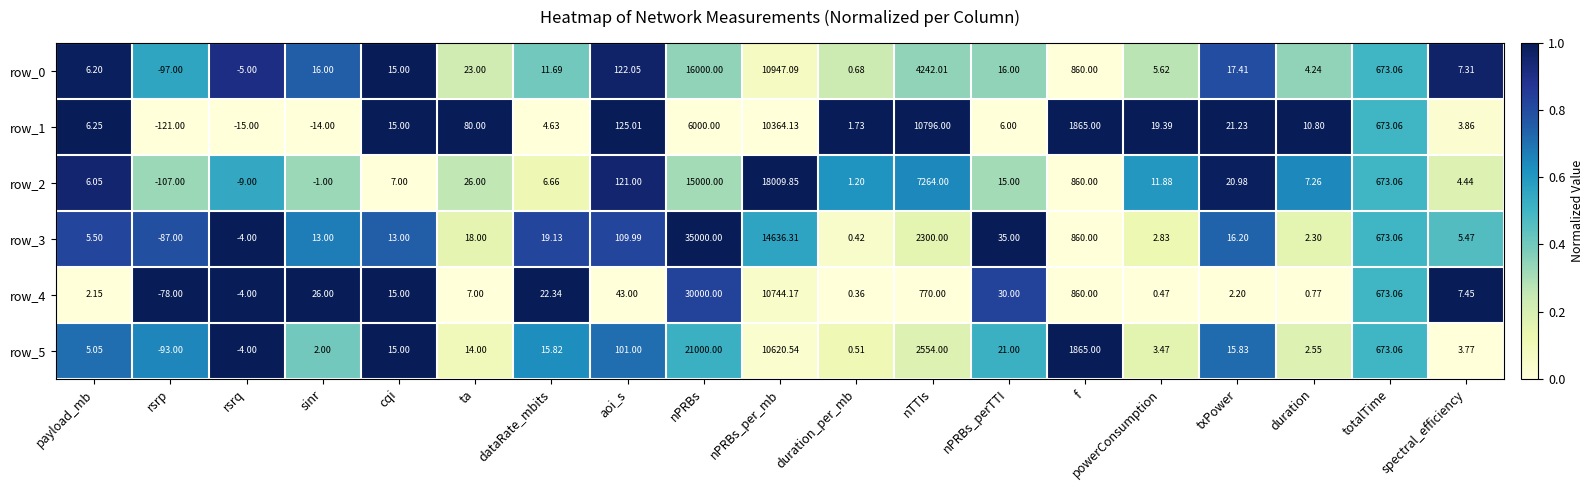

At which label does row_0 reach its minimum?

rsrp